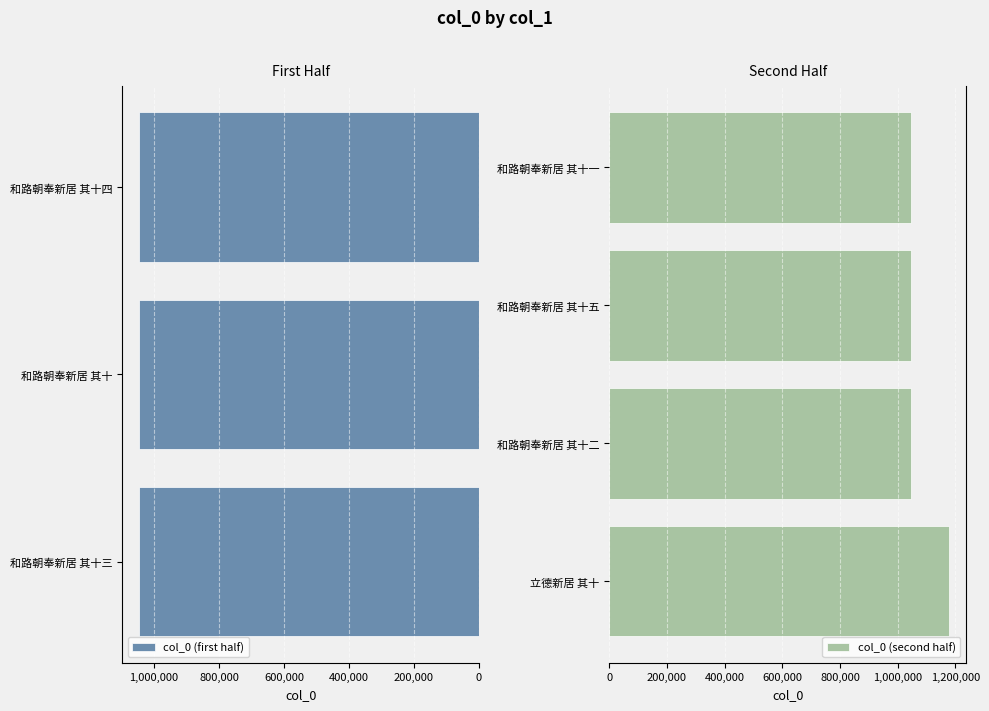

What is the ratio of the value at 和路朝奉新居 其十四 to the value at 立德新居 其十?

0.9